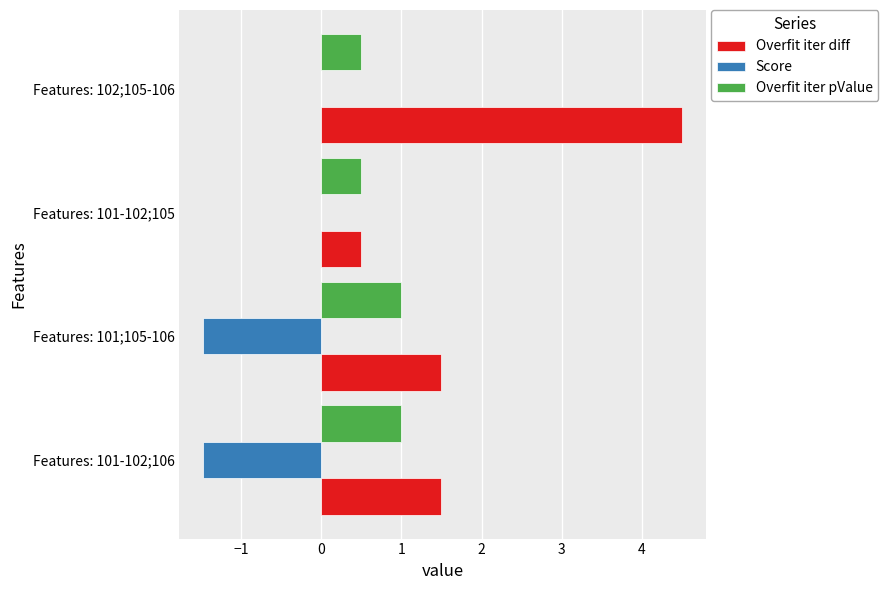

What is the maximum value for Overfit iter pValue?

1.0